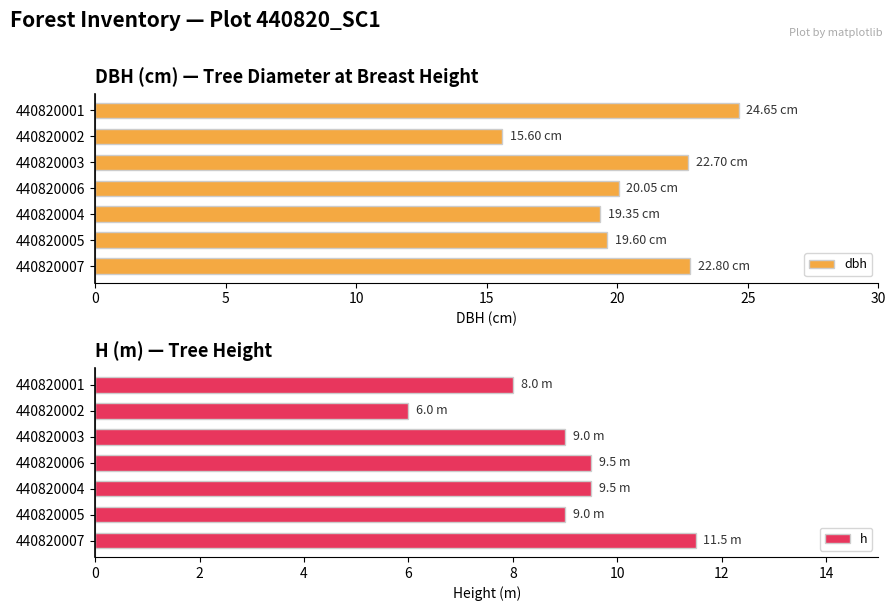

Which series has the largest range (max minus min)?

dbh